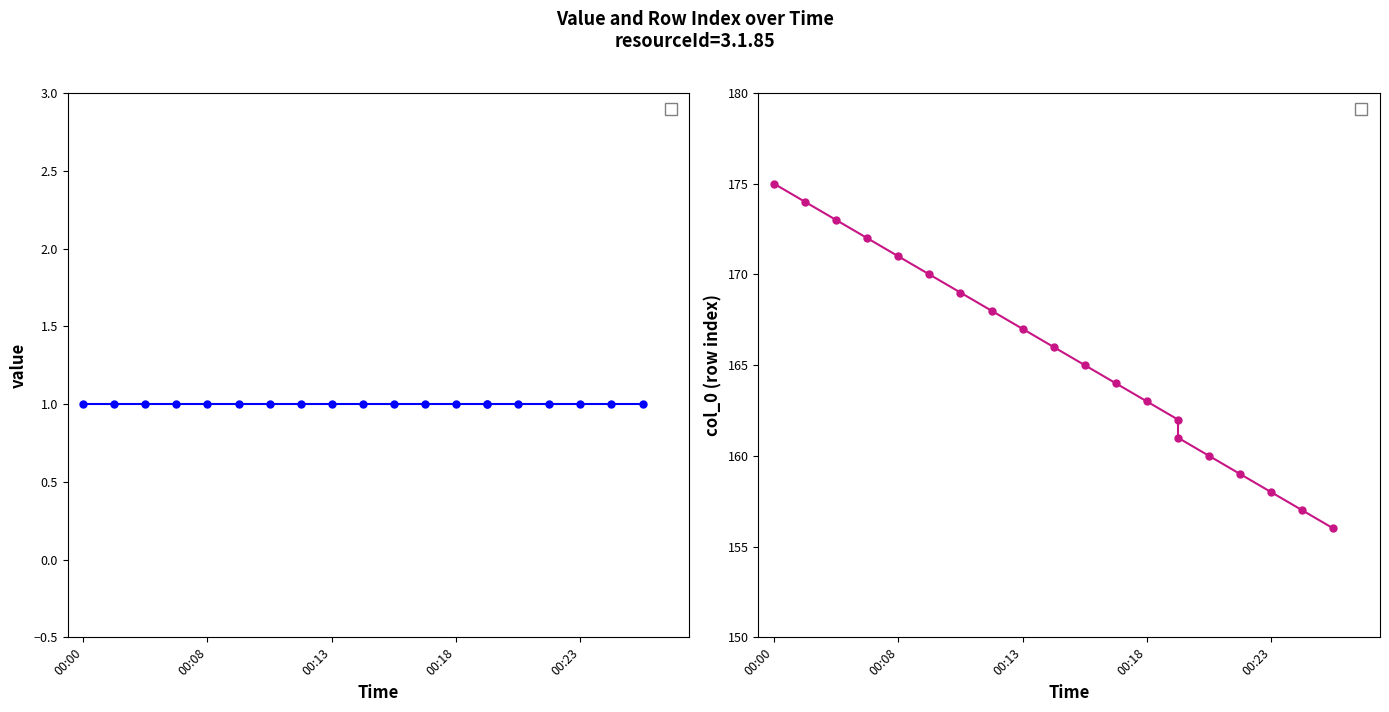

Reading right to left, extract all data points from this chart.

lumi.54ef44100051b148: 1	1	1	1	1	1	1	1	1	1	1	1	1	1	1	1	1	1	1	1
col_0: 156	157	158	159	160	161	162	163	164	165	166	167	168	169	170	171	172	173	174	175